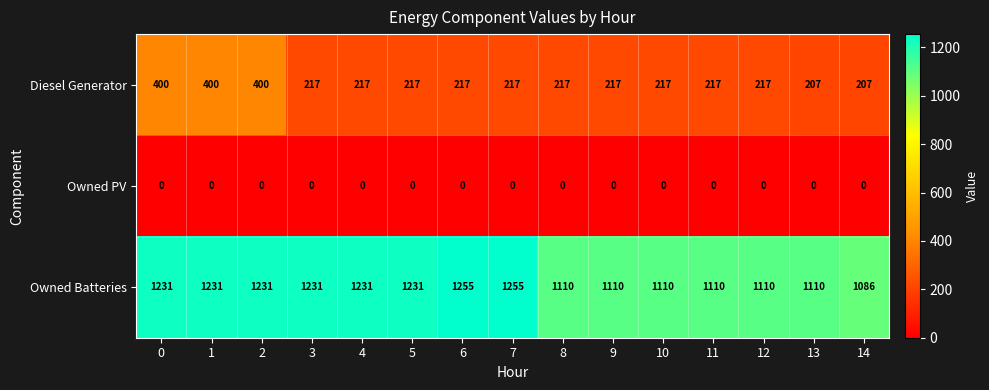

How many Owned Batteries values are between 1110 and 1231?

12